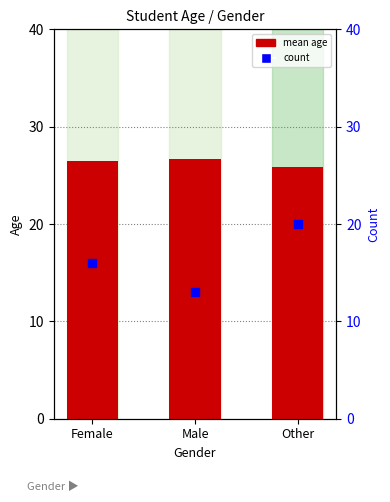

Which series contains the highest Y value?

mean age